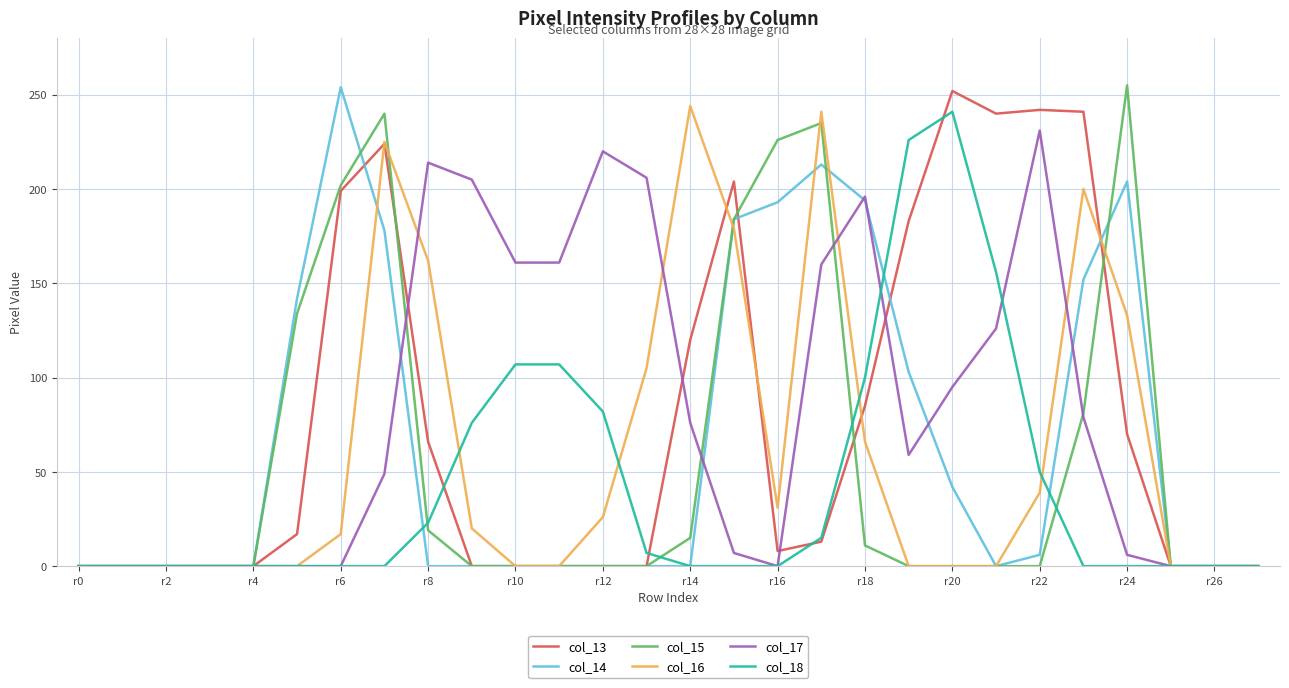

What is the maximum value shown in the chart?

255